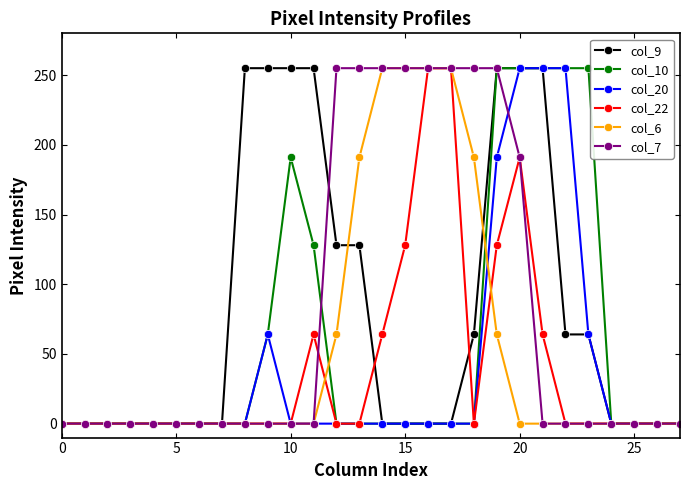

At how many categories does at least one series exceed 246?

16